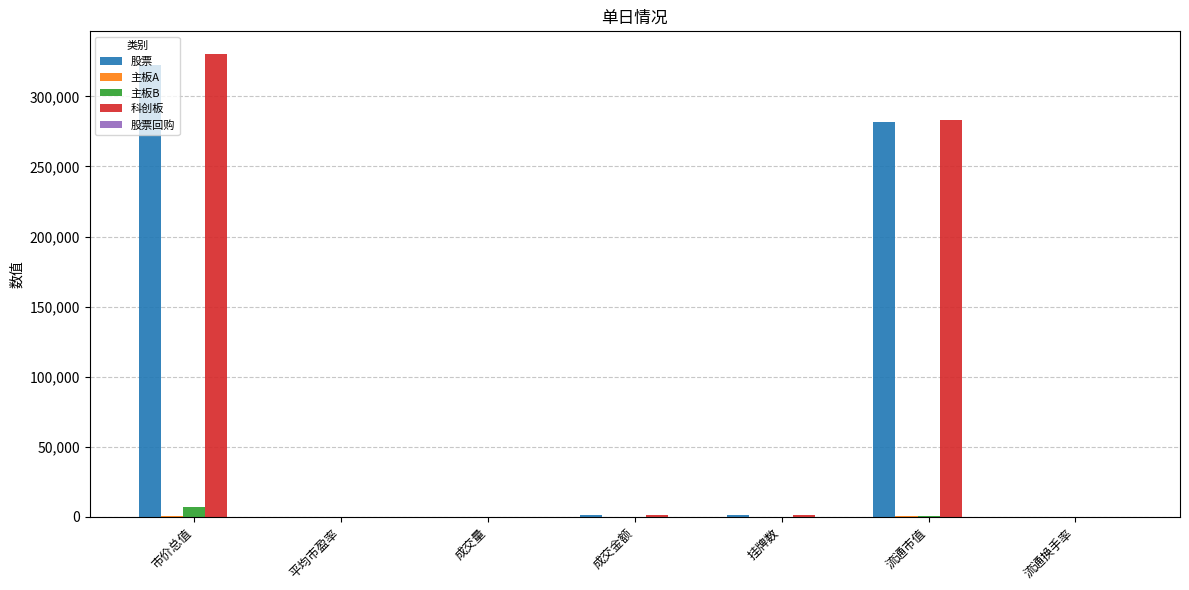

What is the greatest value displayed?

329890.0